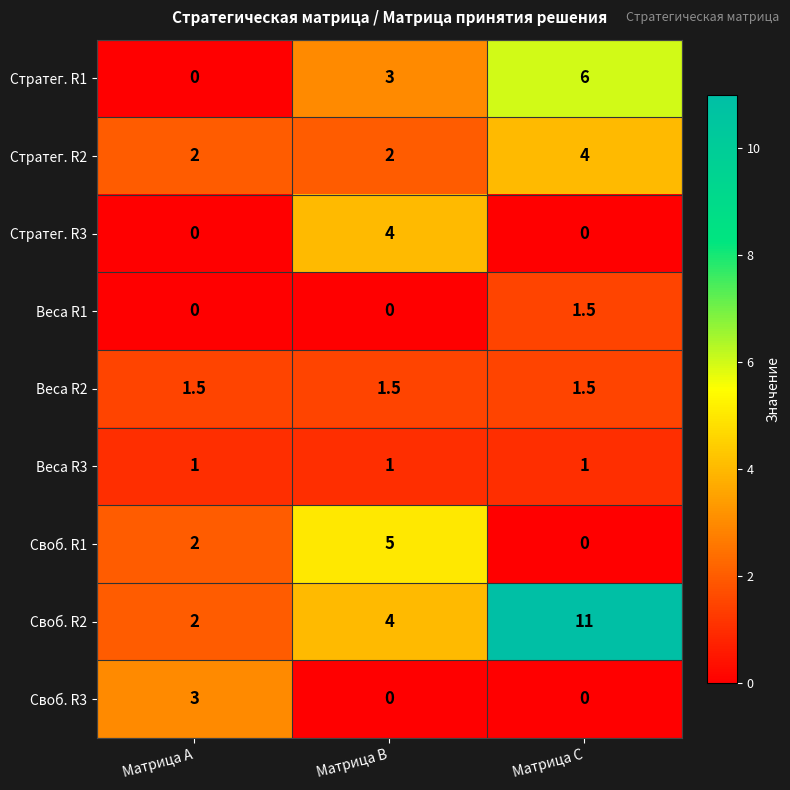

Between Матрица A and Матрица C, which series saw the biggest shift?

Своб. R2